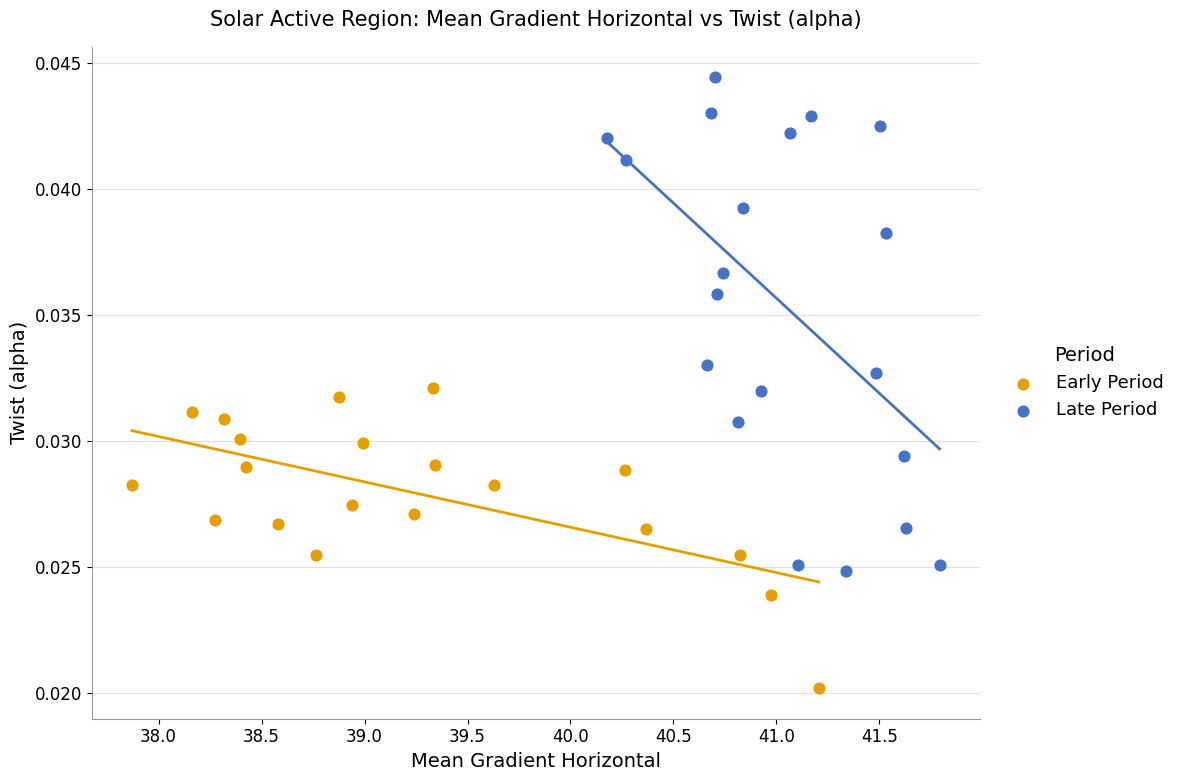

Which series reaches the minimum Y coordinate?

Early Period